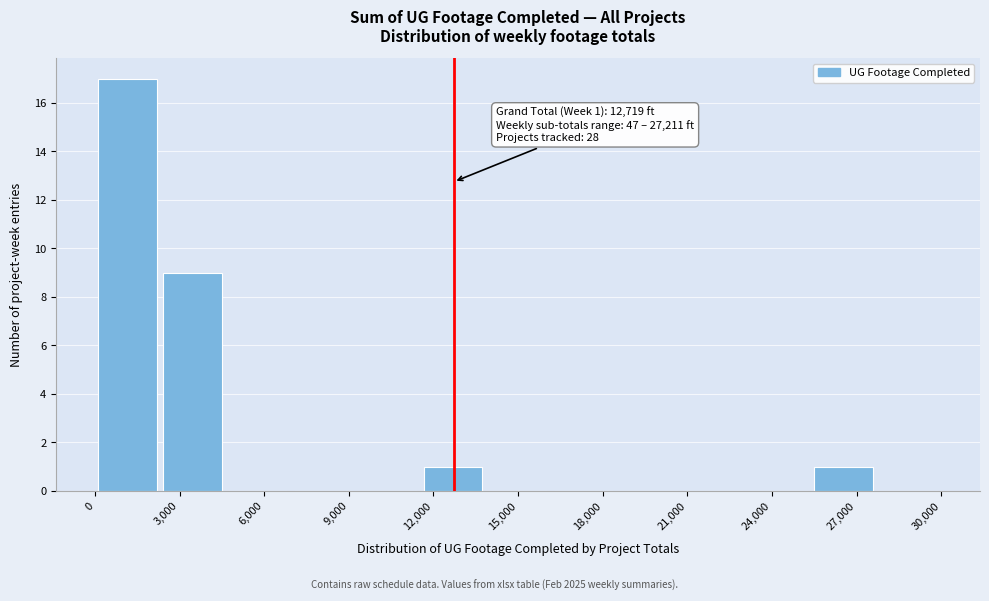

Over which range of the x-axis is the bar tallest?

0 to 2500